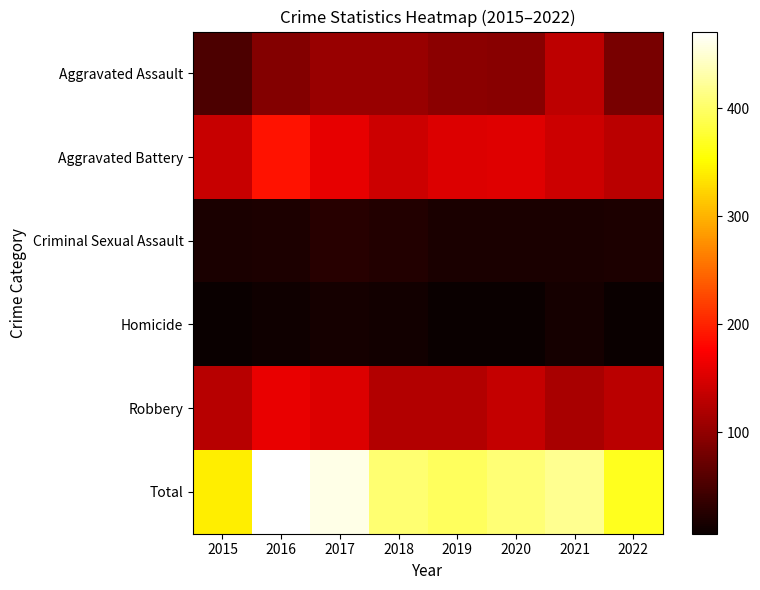

Which series has the largest total across all categories?

Total